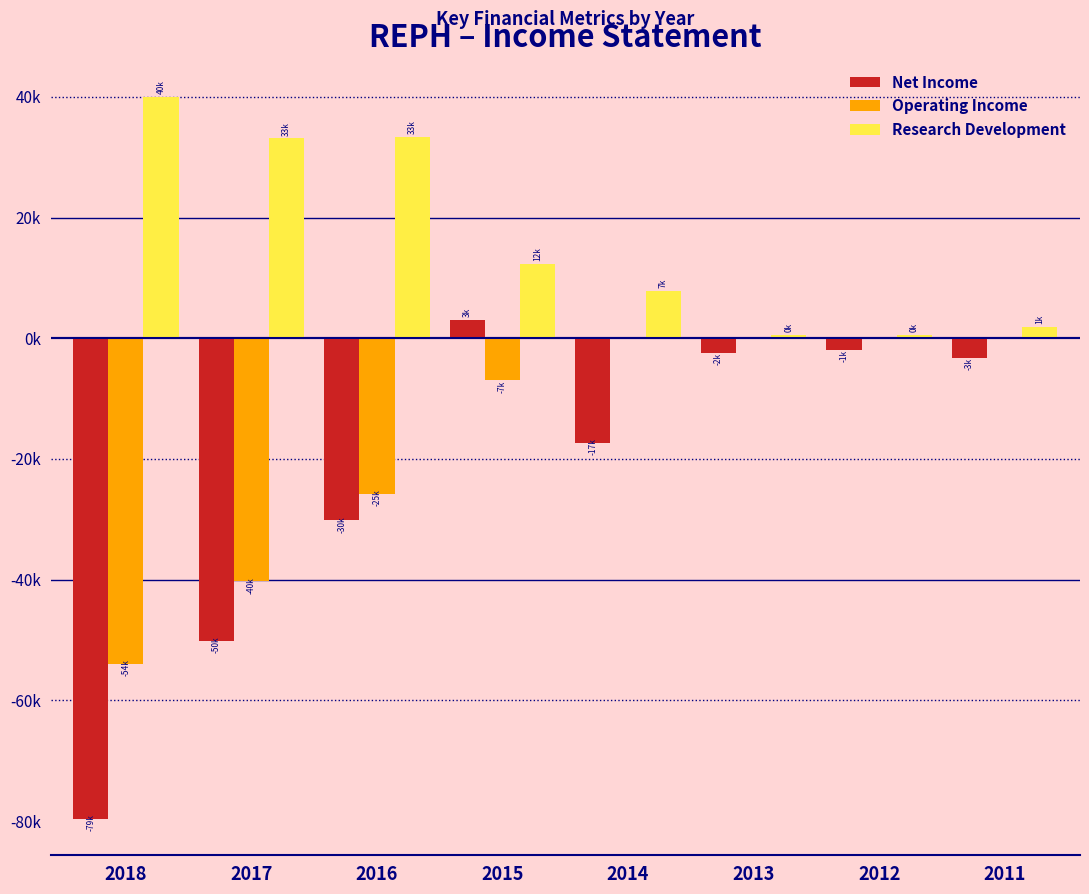

Are the bars horizontal?

No